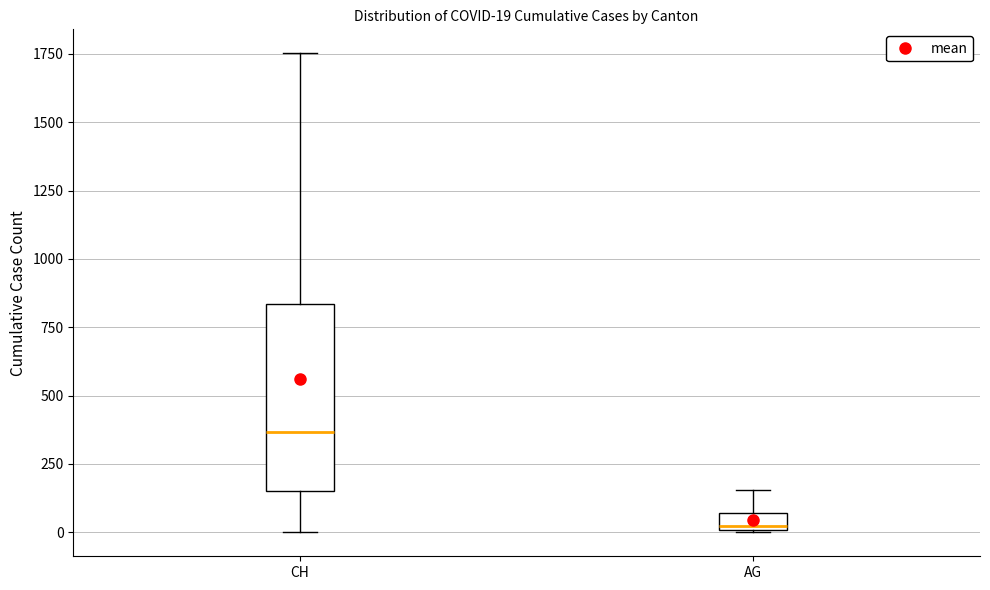

Which box has the highest median line?

CH